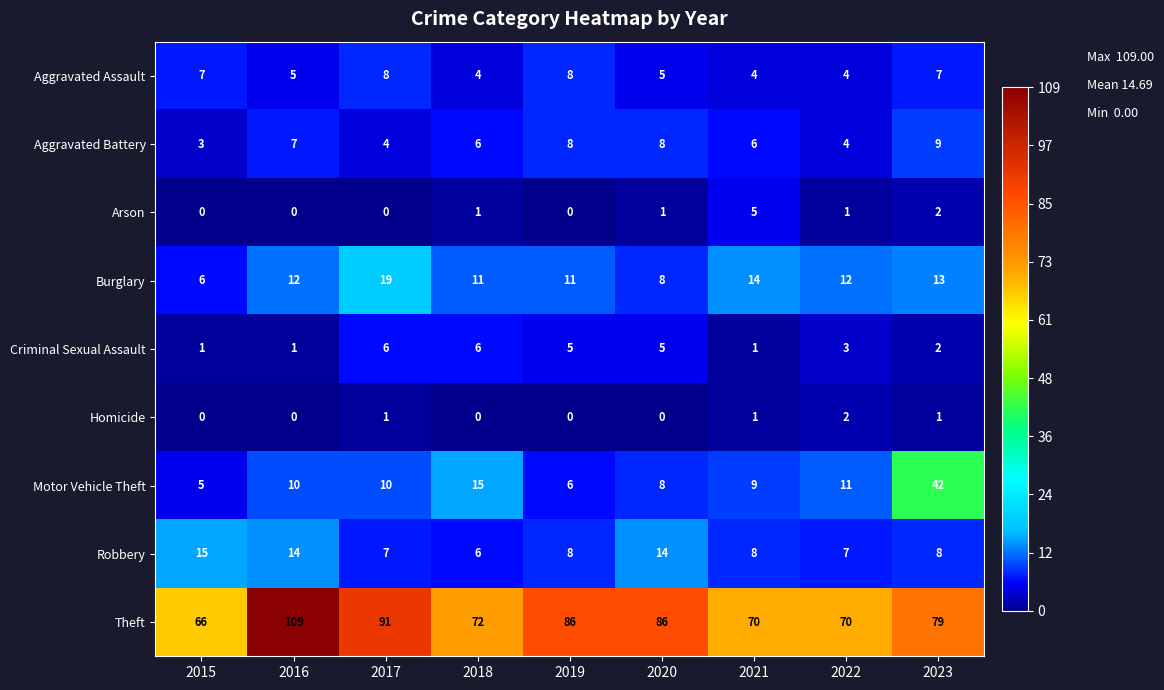

What is the maximum value shown in the chart?

109